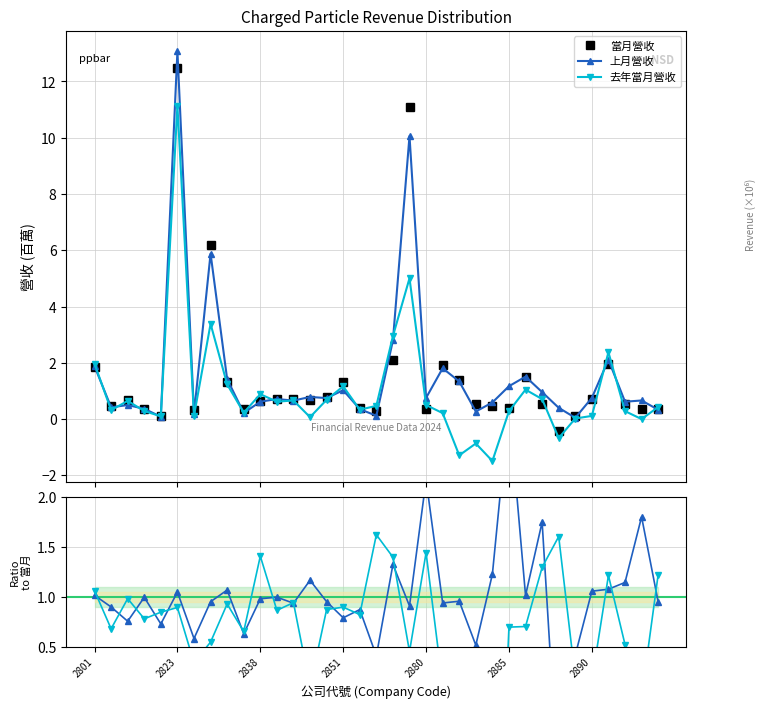

What is the minimum value for 當月營收?

-0.4